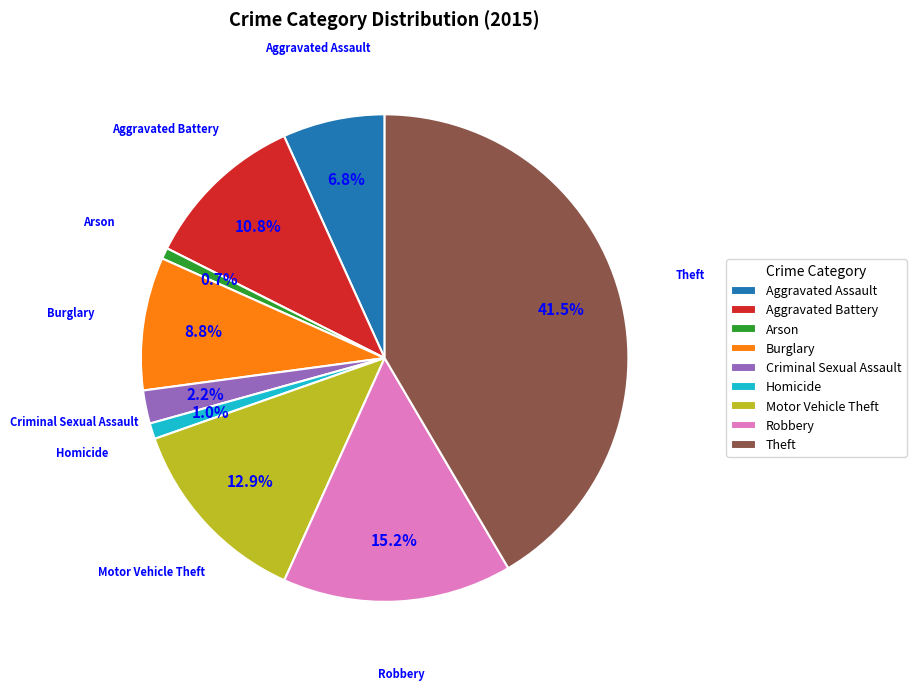

What percentage is the Aggravated Battery slice, to the nearest percent?

11%